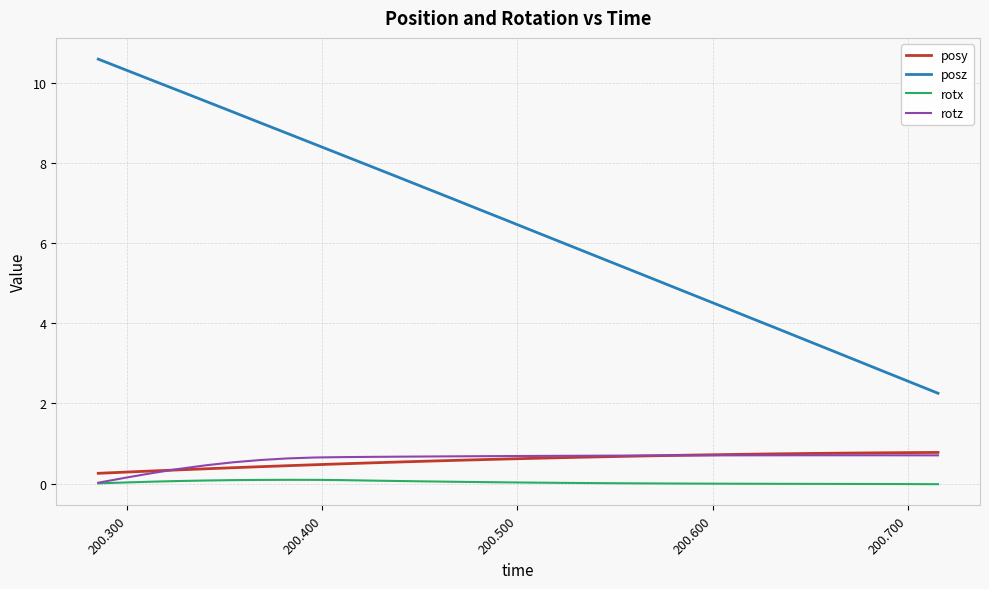

What is the maximum value shown in the chart?

10.6